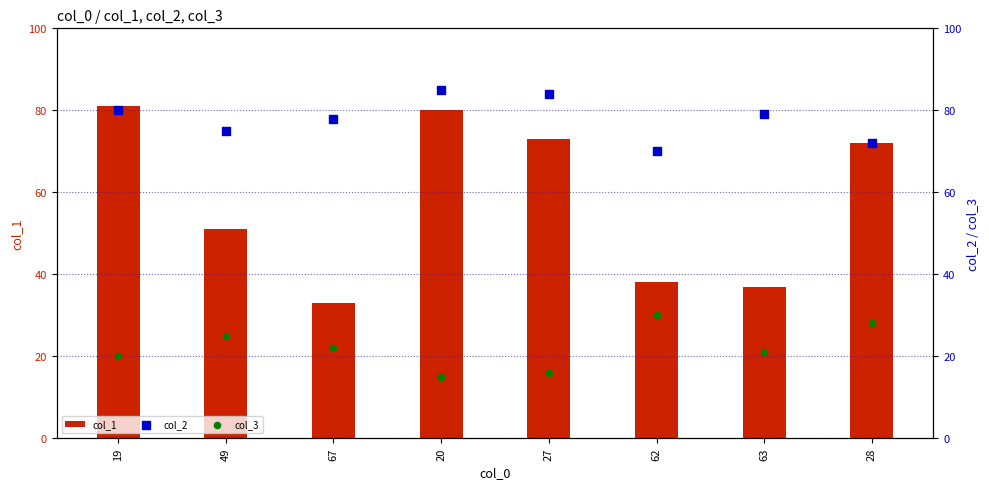

Which series has the largest Y range (max minus min)?

col_1